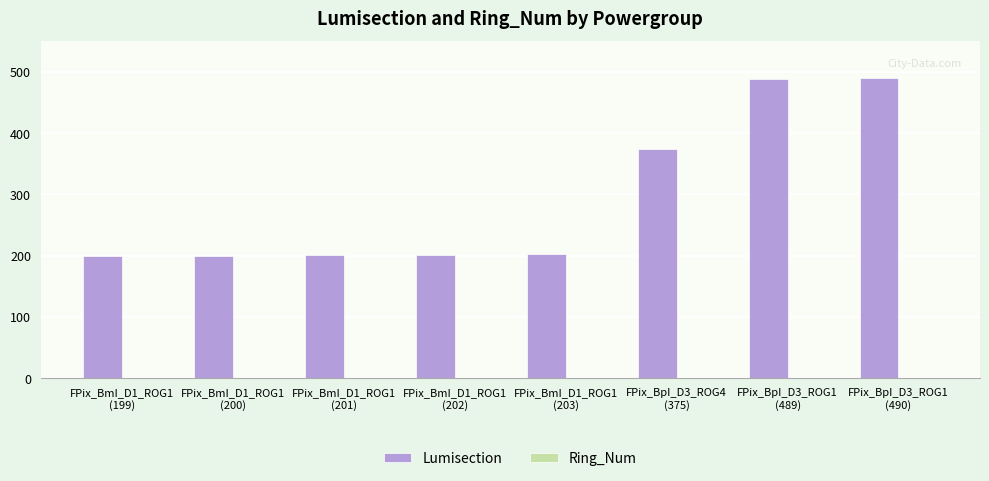

What is the maximum value shown in the chart?

490